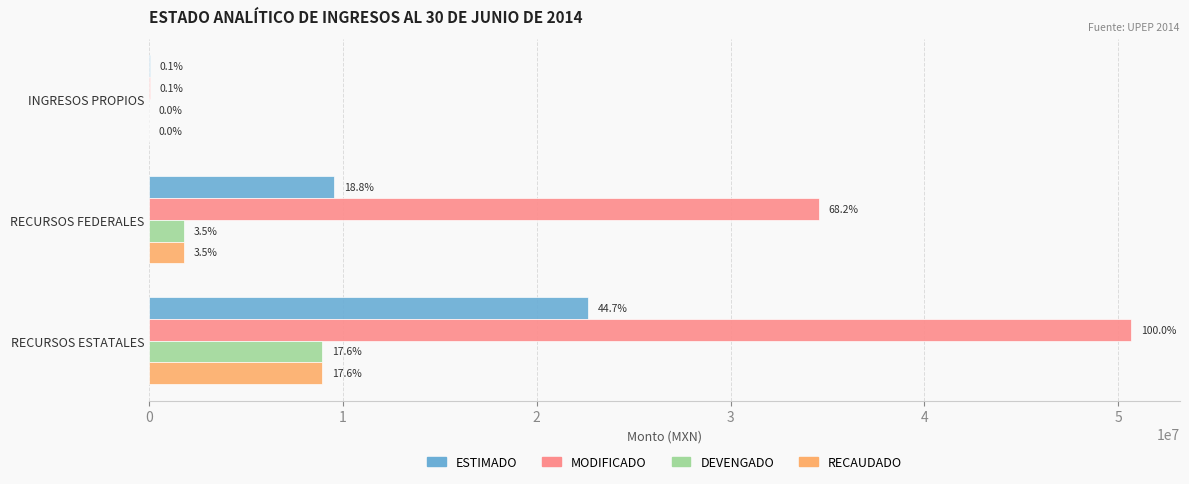

Rank the series by their maximum value, from lowest to highest.

DEVENGADO, RECAUDADO, ESTIMADO, MODIFICADO